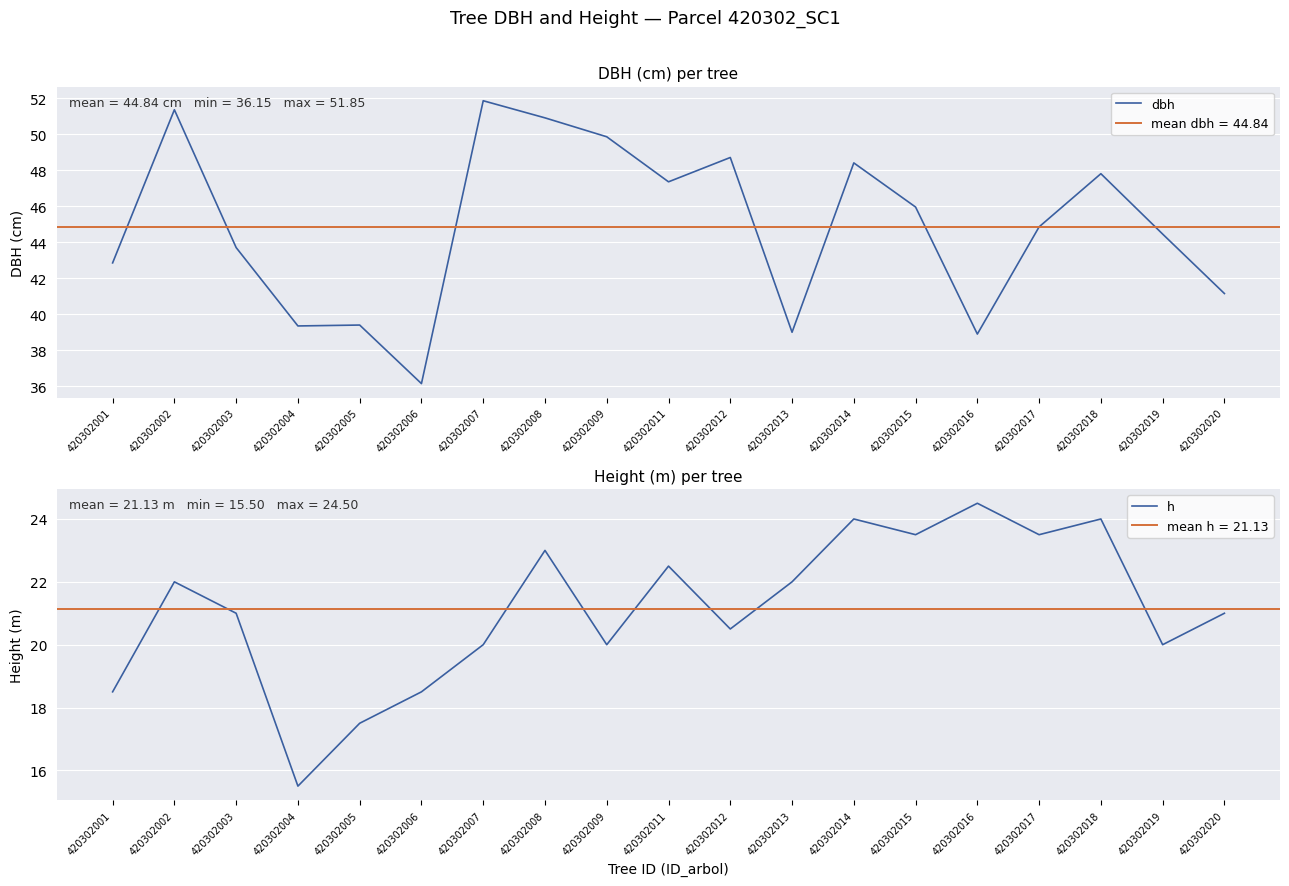

What is the minimum value shown in the chart?

15.5